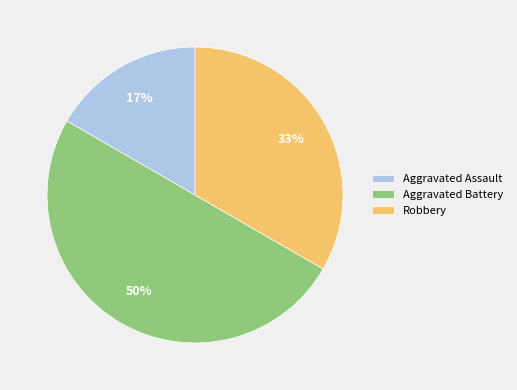

Is it true that Aggravated Assault is 17% of the pie?

True